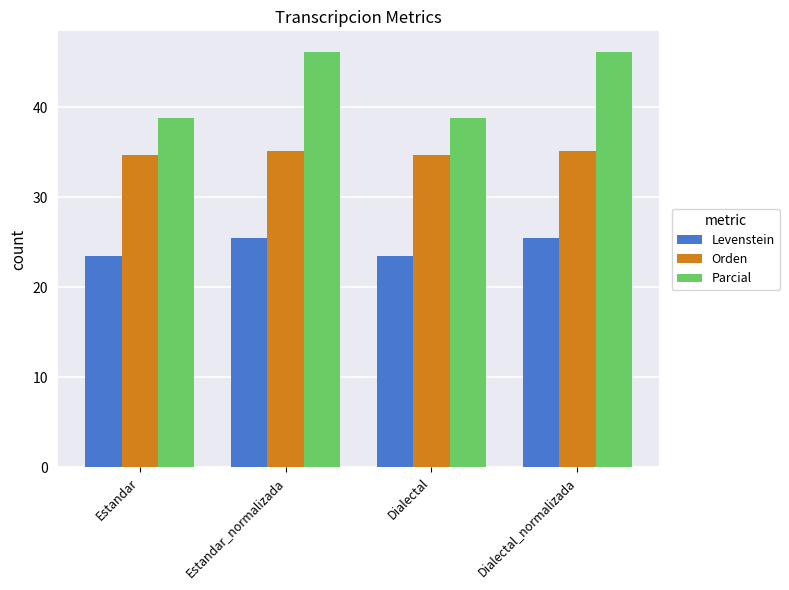

What is the approximate value of Orden at Estandar_normalizada?

35.1